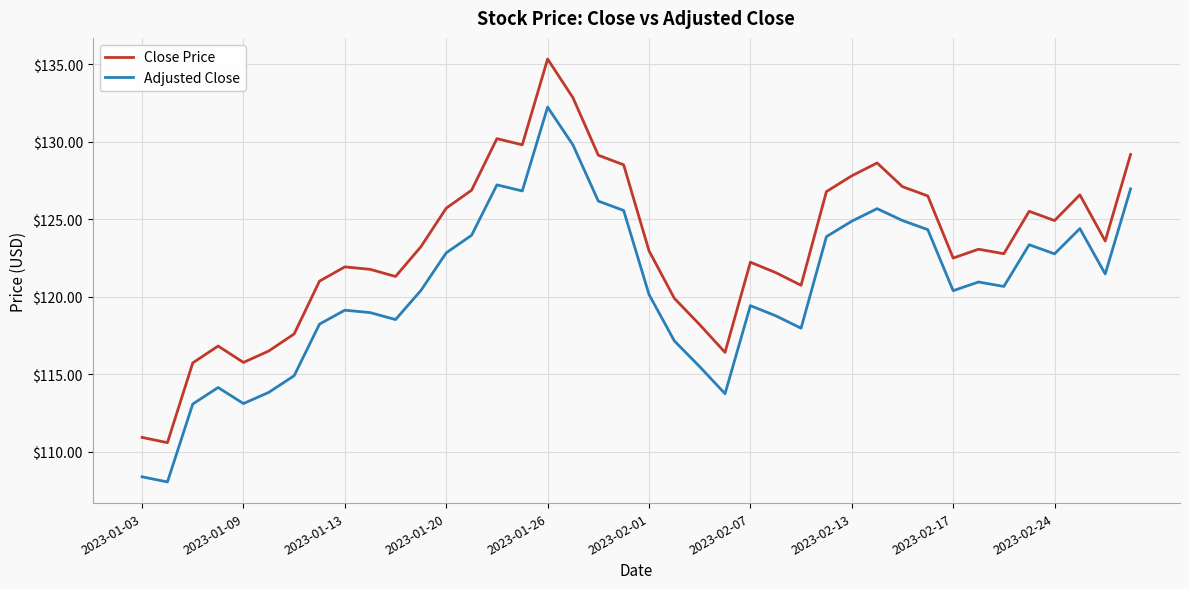

True or false: Close Price and Adjusted Close intersect in this chart.

False